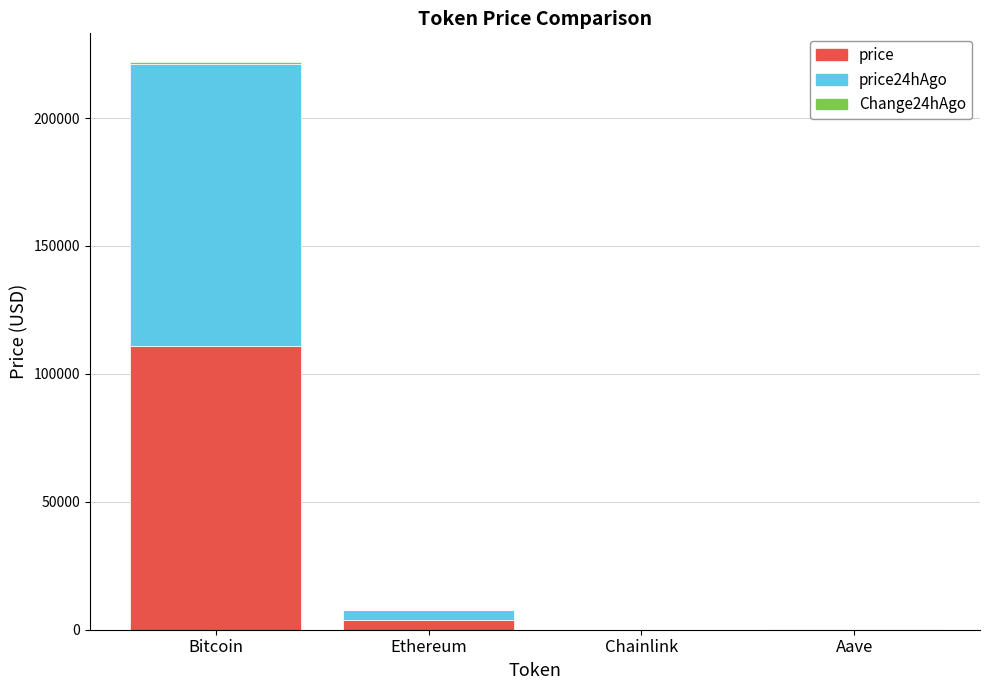

At which category is the sum across all series the highest?

Bitcoin